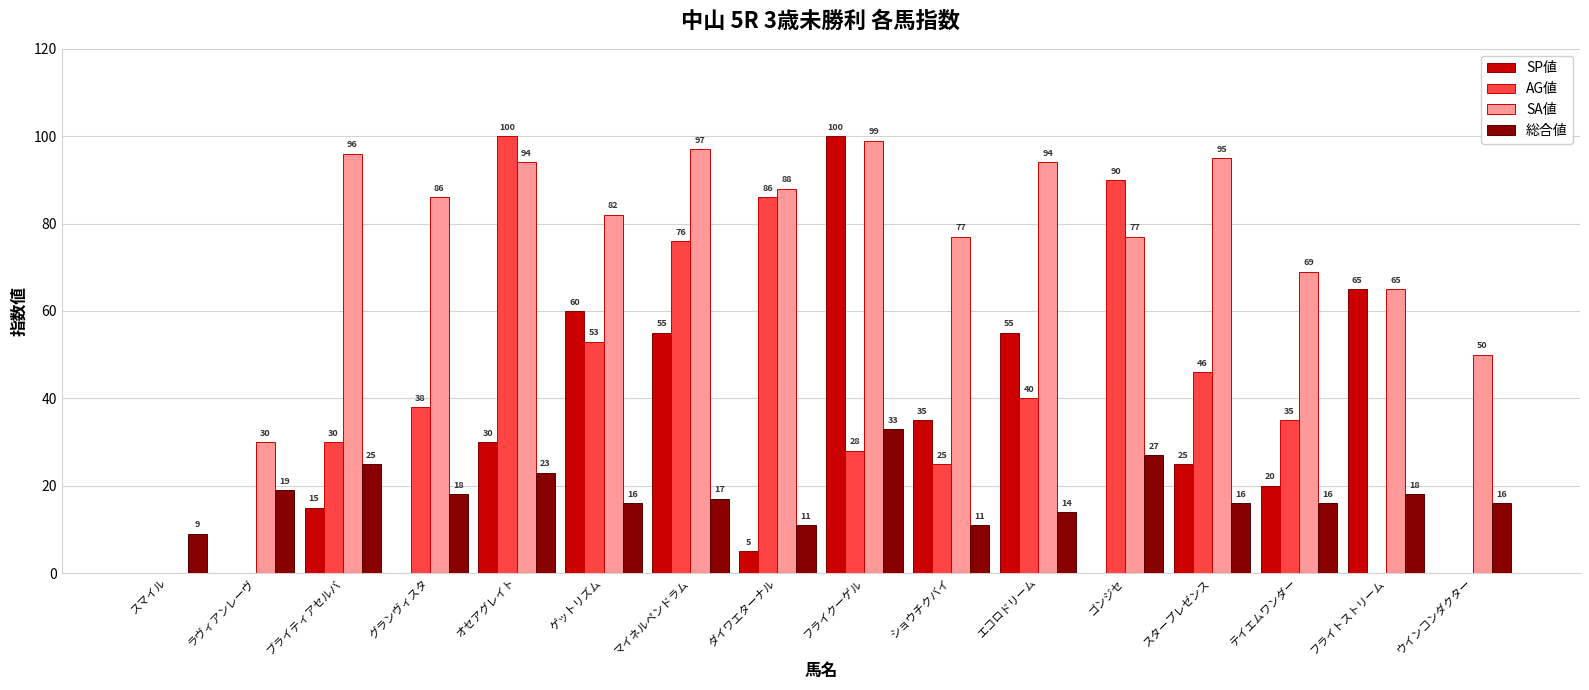

How many values in AG値 are above zero?

12